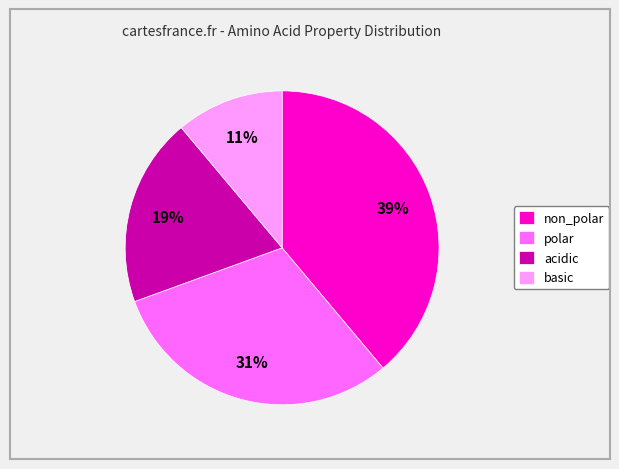

Is it true that polar is 31% of the pie?

True